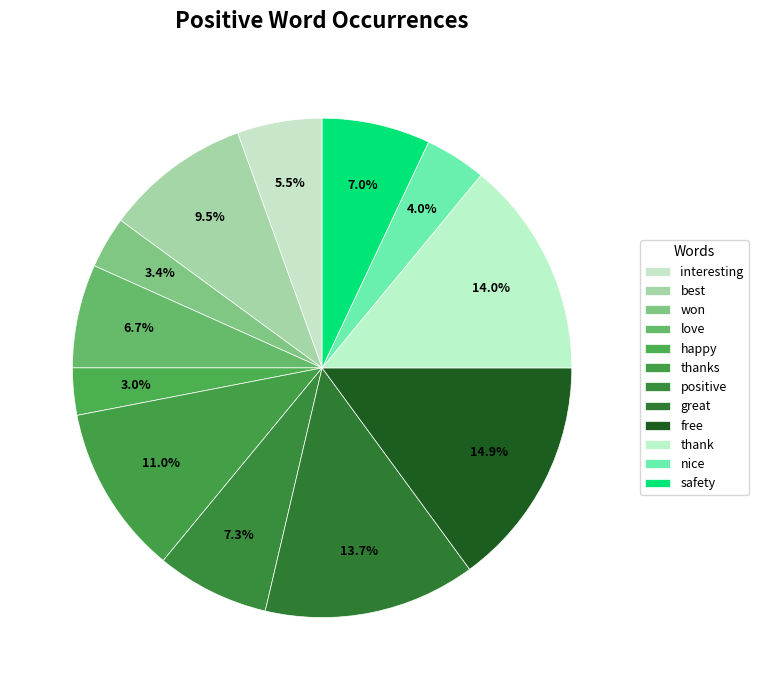

Does won represent more than half of the total?

No